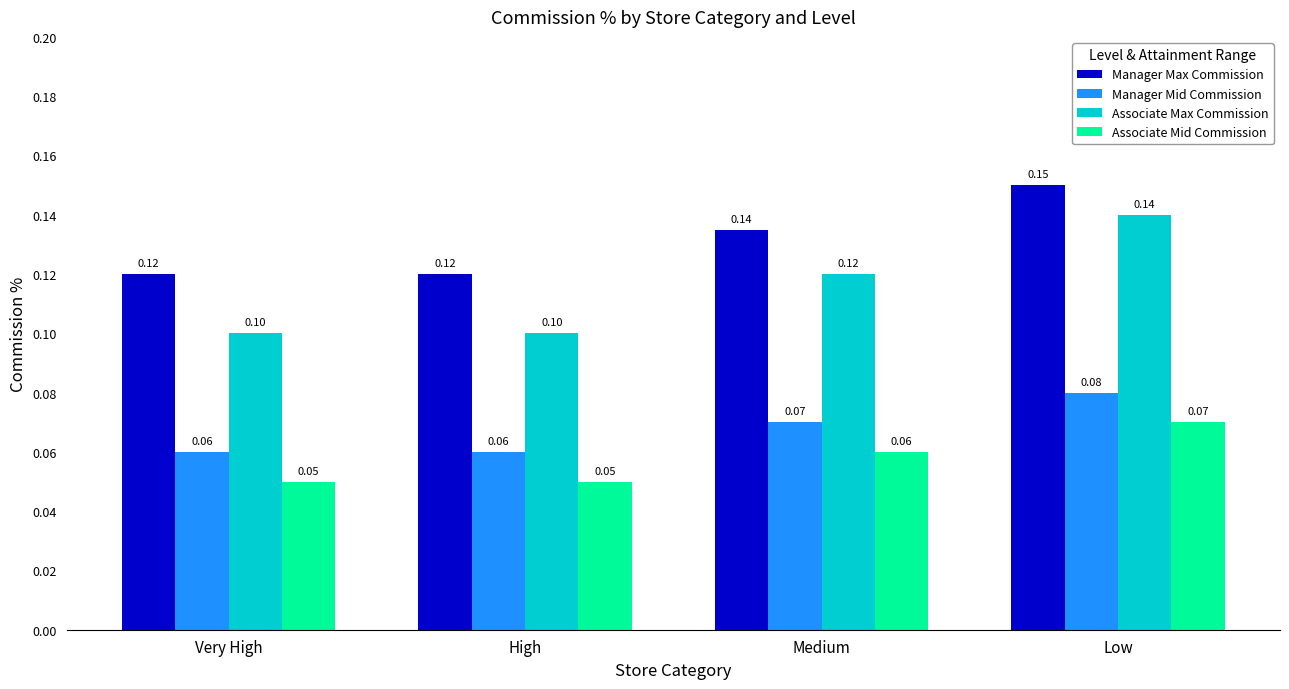

The value of Manager Max Commission at Medium is 0.1. True or false?

True